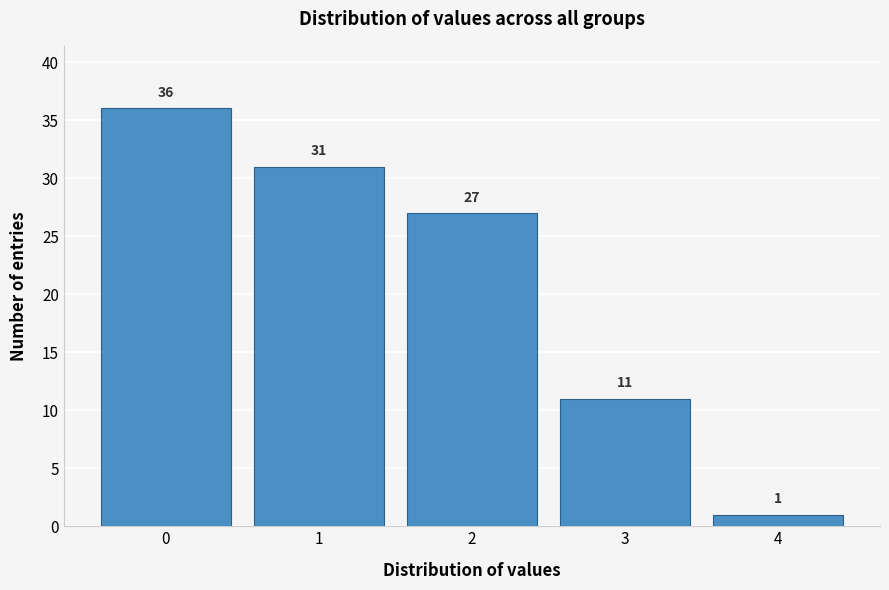

Reading left to right, transcribe all the data shown in this chart.

36	31	27	11	1